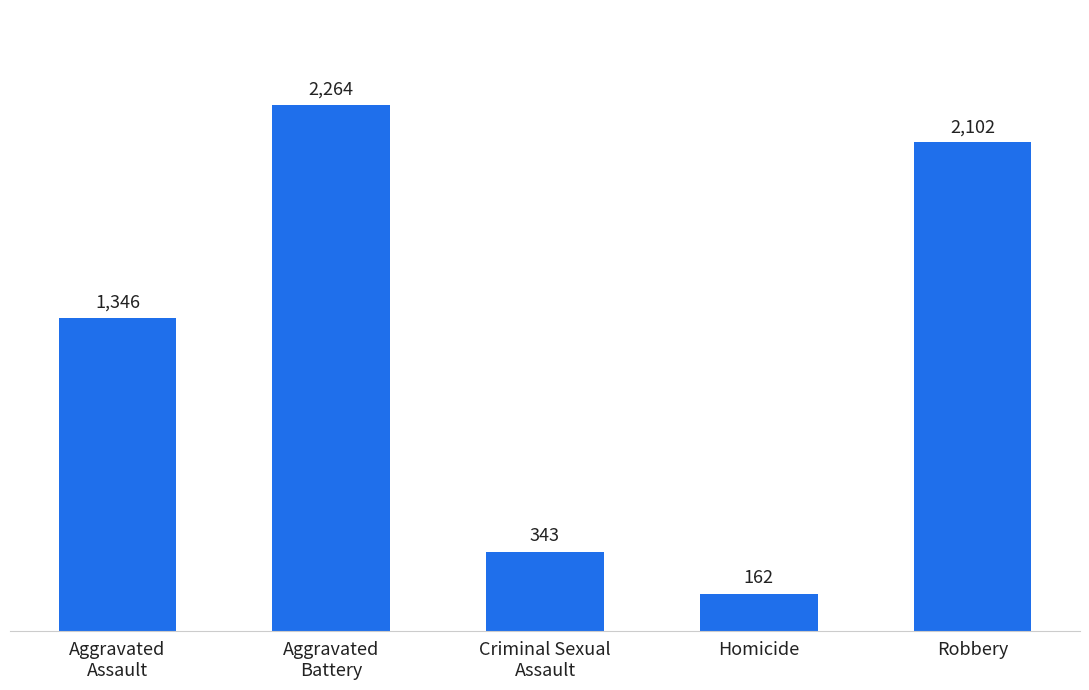

What value does the data have at Aggravated
Battery?

2264